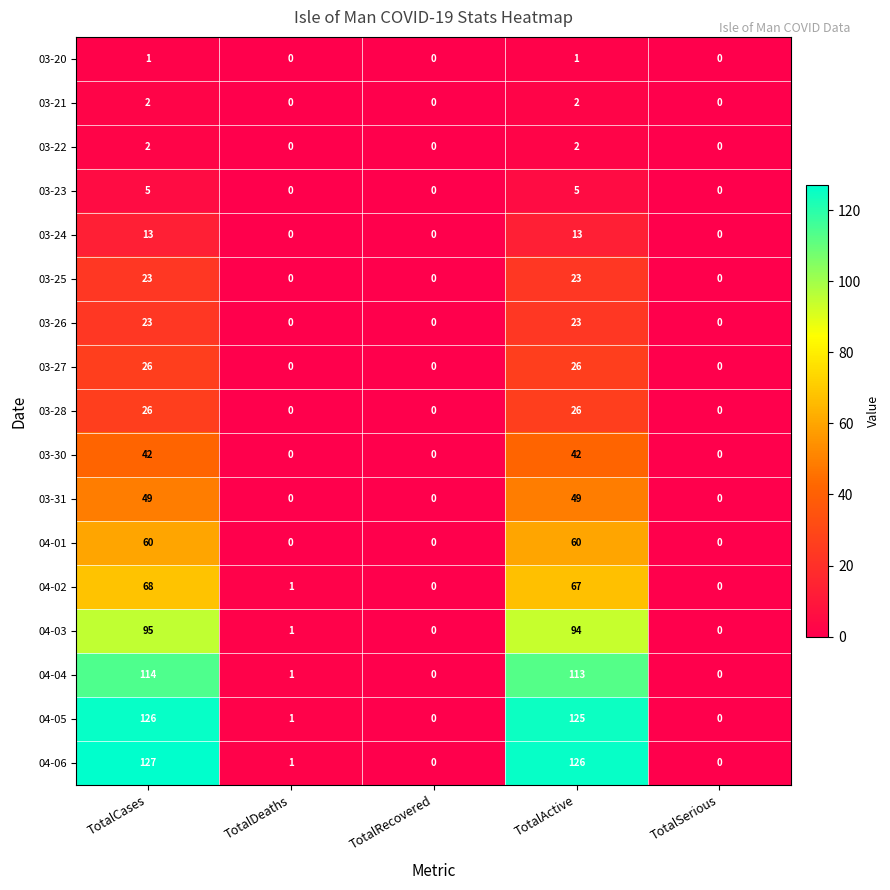

Which series has the largest total across all categories?

04-06